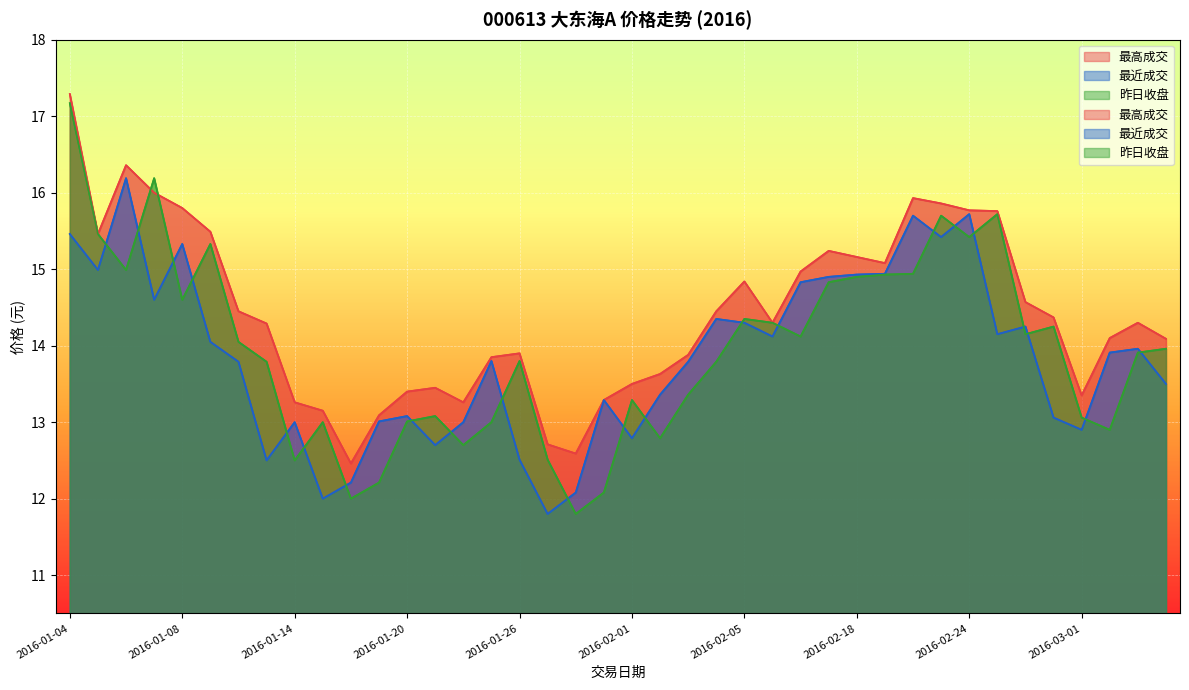

Reading left to right, what are all the values shown in this chart?

最高成交: 2016-01-04=17.3	2016-01-05=15.5	2016-01-06=16.4	2016-01-07=16.0	2016-01-08=15.8	2016-01-11=15.5	2016-01-12=14.4	2016-01-13=14.3	2016-01-14=13.3	2016-01-15=13.2	2016-01-18=12.5	2016-01-19=13.1	2016-01-20=13.4	2016-01-21=13.4	2016-01-22=13.3	2016-01-25=13.8	2016-01-26=13.9	2016-01-27=12.7	2016-01-28=12.6	2016-01-29=13.3	2016-02-01=13.5	2016-02-02=13.6	2016-02-03=13.9	2016-02-04=14.4	2016-02-05=14.8	2016-02-15=14.3	2016-02-16=15.0	2016-02-17=15.2	2016-02-18=15.2	2016-02-19=15.1	2016-02-22=15.9	2016-02-23=15.9	2016-02-24=15.8	2016-02-25=15.8	2016-02-26=14.6	2016-02-29=14.4	2016-03-01=13.3	2016-03-02=14.1	2016-03-03=14.3	2016-03-04=14.1
最近成交: 2016-01-04=15.5	2016-01-05=15.0	2016-01-06=16.2	2016-01-07=14.6	2016-01-08=15.3	2016-01-11=14.1	2016-01-12=13.8	2016-01-13=12.5	2016-01-14=13.0	2016-01-15=12.0	2016-01-18=12.2	2016-01-19=13.0	2016-01-20=13.1	2016-01-21=12.7	2016-01-22=13.0	2016-01-25=13.8	2016-01-26=12.5	2016-01-27=11.8	2016-01-28=12.1	2016-01-29=13.3	2016-02-01=12.8	2016-02-02=13.4	2016-02-03=13.8	2016-02-04=14.3	2016-02-05=14.3	2016-02-15=14.1	2016-02-16=14.8	2016-02-17=14.9	2016-02-18=14.9	2016-02-19=14.9	2016-02-22=15.7	2016-02-23=15.4	2016-02-24=15.7	2016-02-25=14.2	2016-02-26=14.2	2016-02-29=13.1	2016-03-01=12.9	2016-03-02=13.9	2016-03-03=14.0	2016-03-04=13.5
昨日收盘: 2016-01-04=17.2	2016-01-05=15.5	2016-01-06=15.0	2016-01-07=16.2	2016-01-08=14.6	2016-01-11=15.3	2016-01-12=14.1	2016-01-13=13.8	2016-01-14=12.5	2016-01-15=13.0	2016-01-18=12.0	2016-01-19=12.2	2016-01-20=13.0	2016-01-21=13.1	2016-01-22=12.7	2016-01-25=13.0	2016-01-26=13.8	2016-01-27=12.5	2016-01-28=11.8	2016-01-29=12.1	2016-02-01=13.3	2016-02-02=12.8	2016-02-03=13.4	2016-02-04=13.8	2016-02-05=14.3	2016-02-15=14.3	2016-02-16=14.1	2016-02-17=14.8	2016-02-18=14.9	2016-02-19=14.9	2016-02-22=14.9	2016-02-23=15.7	2016-02-24=15.4	2016-02-25=15.7	2016-02-26=14.2	2016-02-29=14.2	2016-03-01=13.1	2016-03-02=12.9	2016-03-03=13.9	2016-03-04=14.0